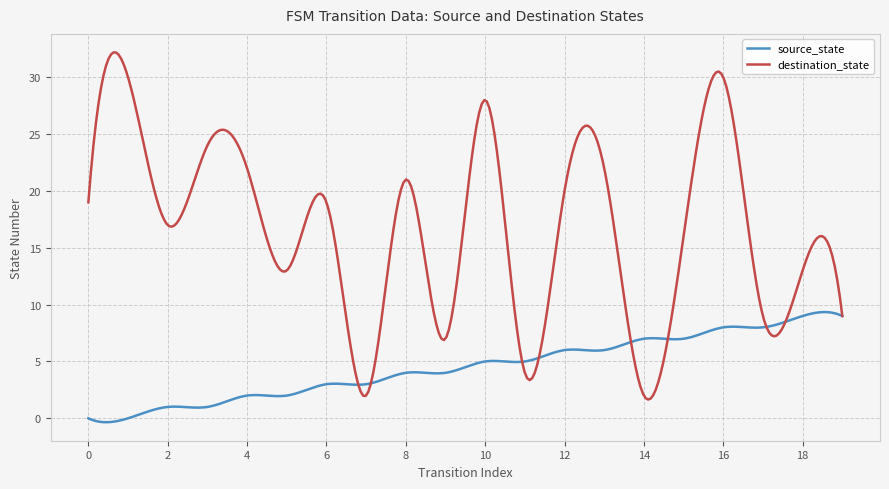

Which series has the widest spread of values?

destination_state